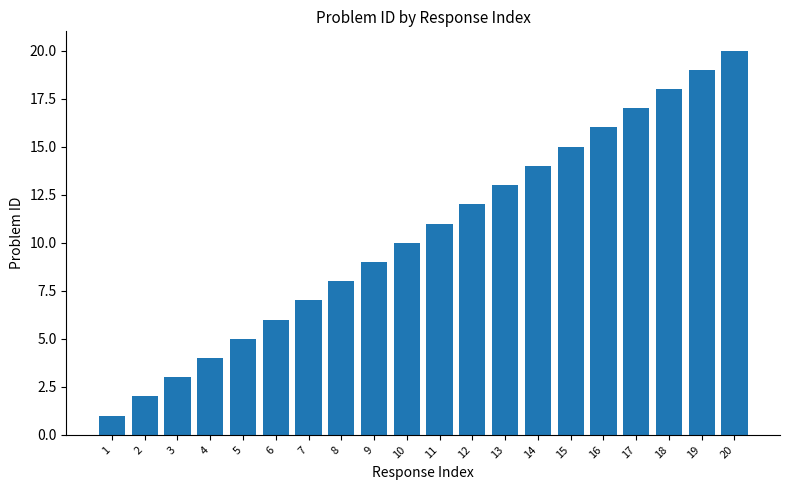

What is the value of the 8th bar from the left?

8